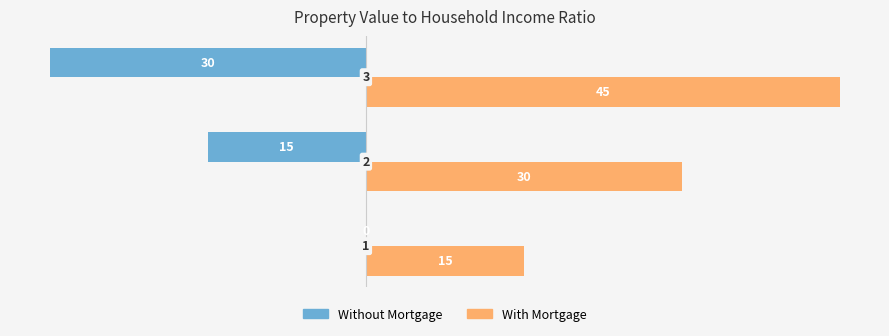

Which series has the largest total across all categories?

With Mortgage